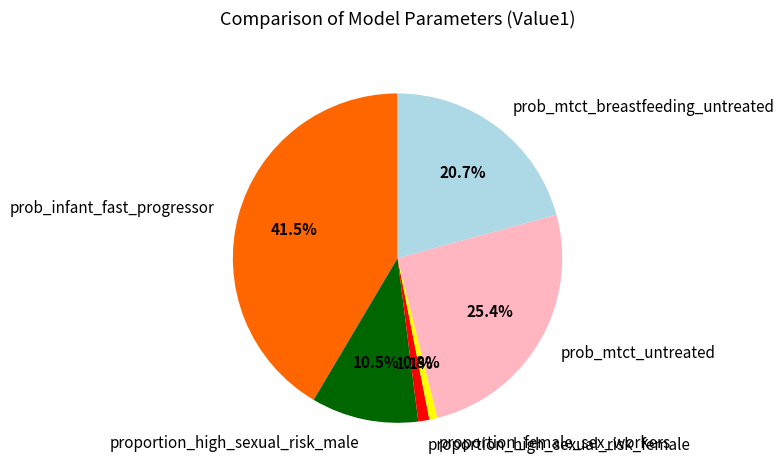

Which slice is the largest?

prob_infant_fast_progressor